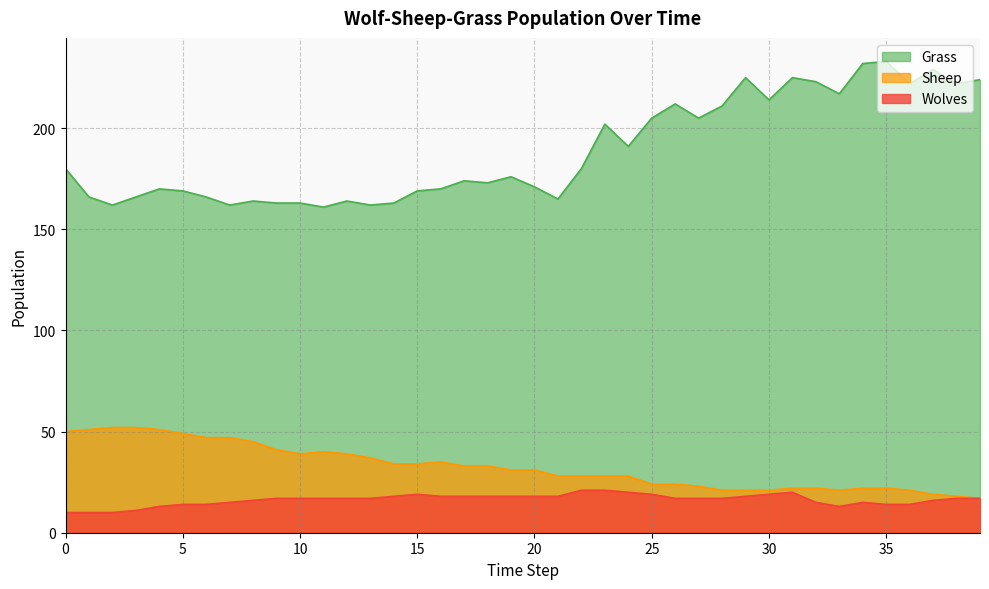

True or false: Sheep has more than 1 points higher than both neighbors.

True